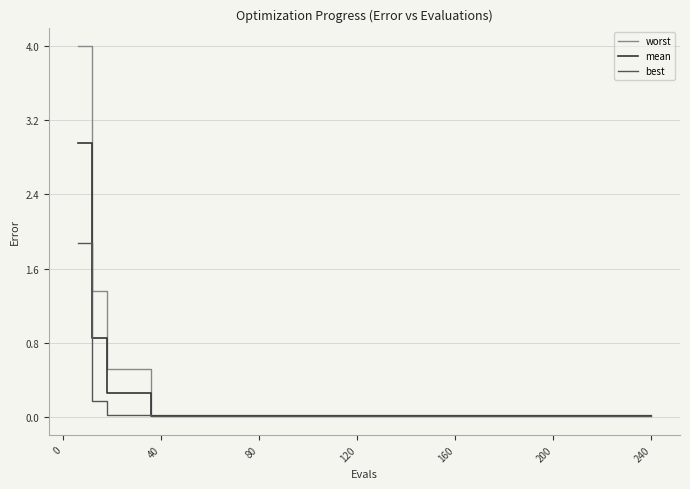

Which series has the largest range (max minus min)?

worst